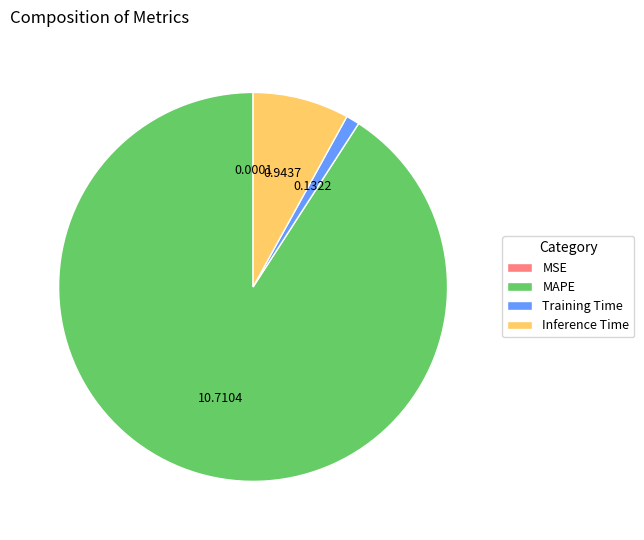

What is the largest slice in the pie chart?

MAPE